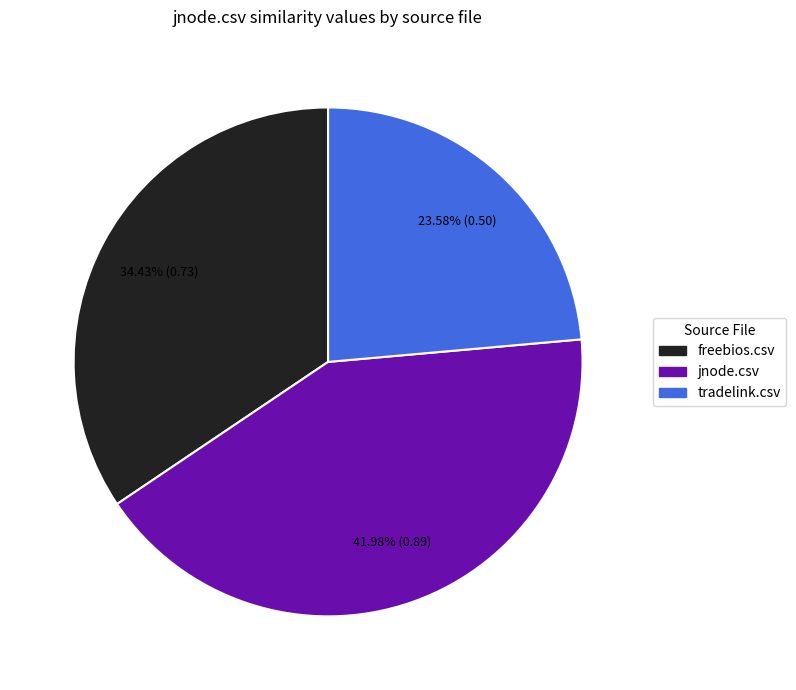

Is tradelink.csv the majority of the pie?

No